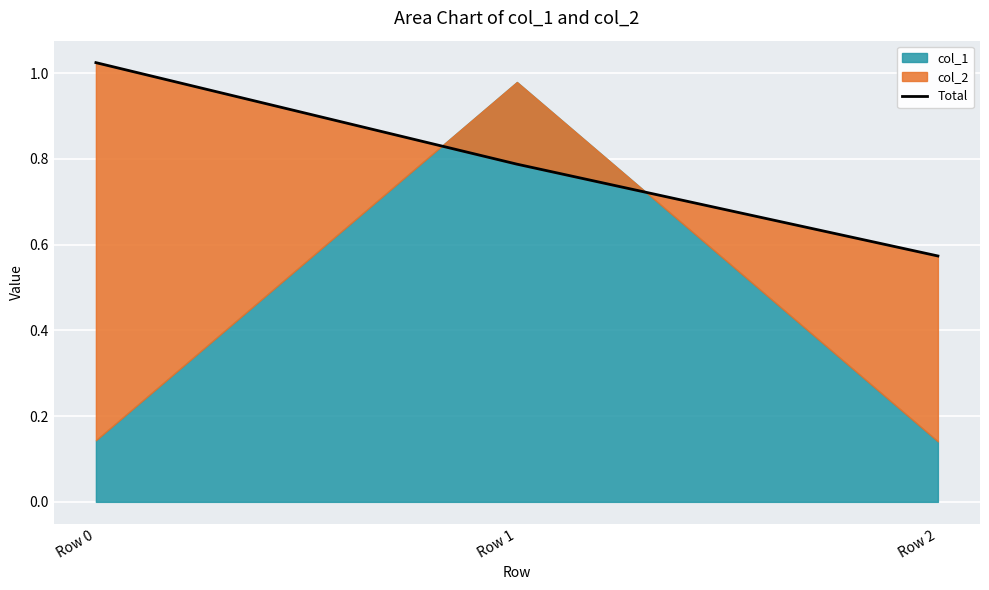

How many lines are shown in the chart?

1